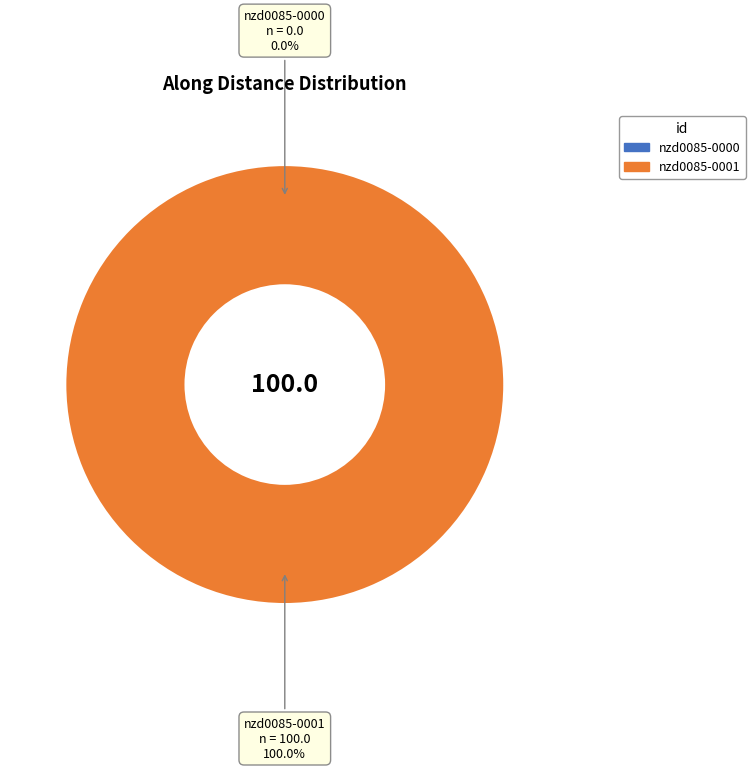

True or false: nzd0085-0001 accounts for 100% of the total.

True